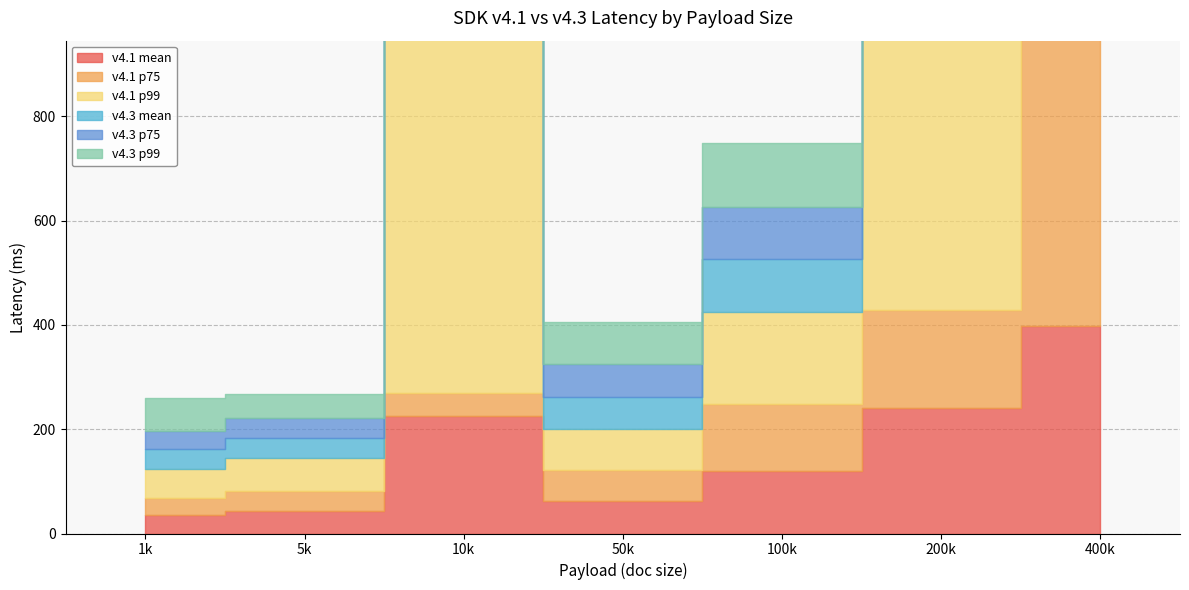

Which series has the widest spread of values?

v4.1 p99